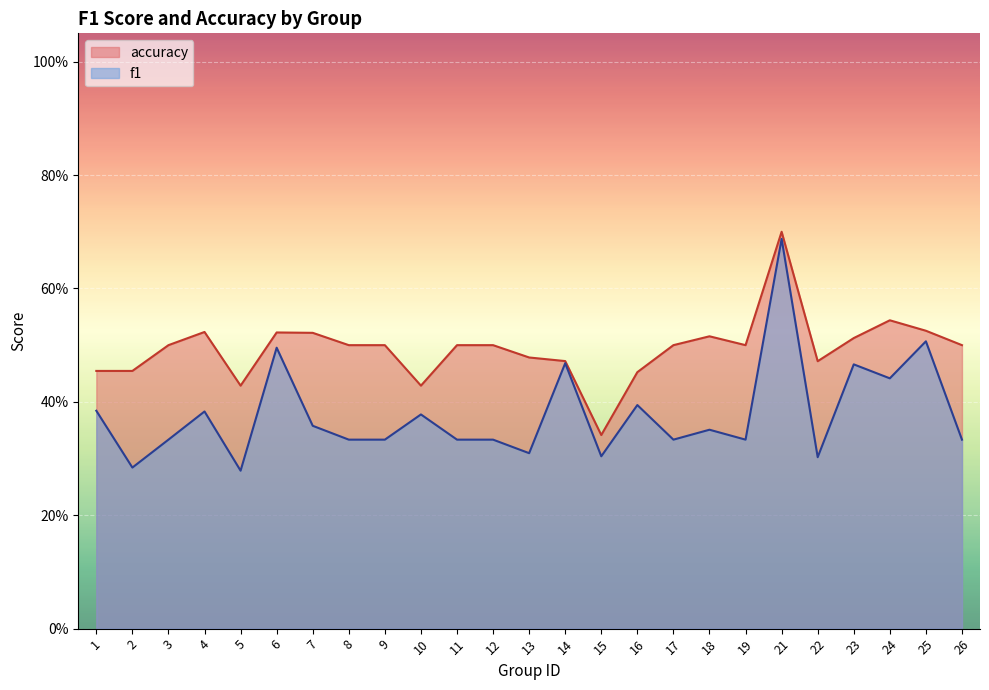

Is it true that f1 equals 0.3 at 26?

True